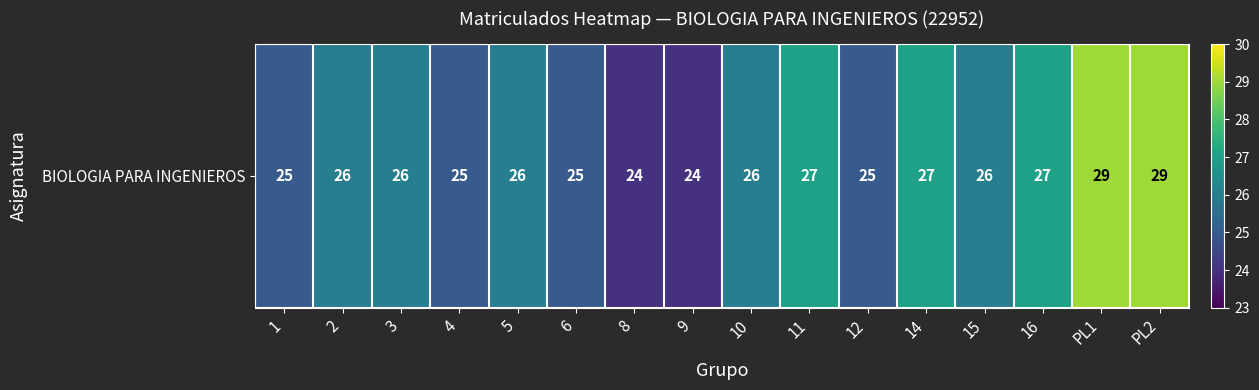

What is the ratio of the value at 11 to the value at 14?

1.0